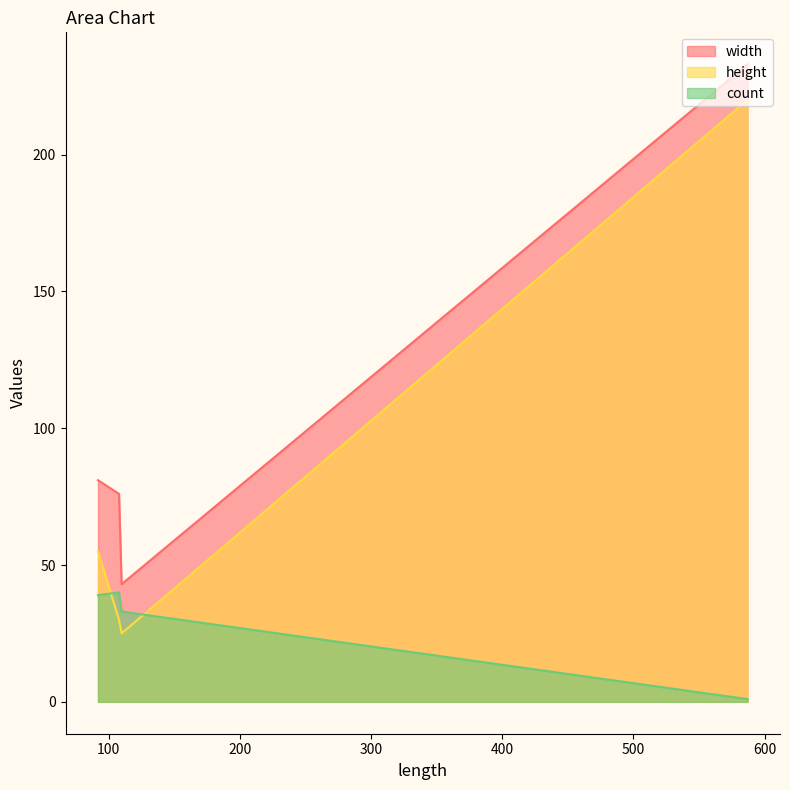

List the series in order of their overall mean, highest first.

width, height, count